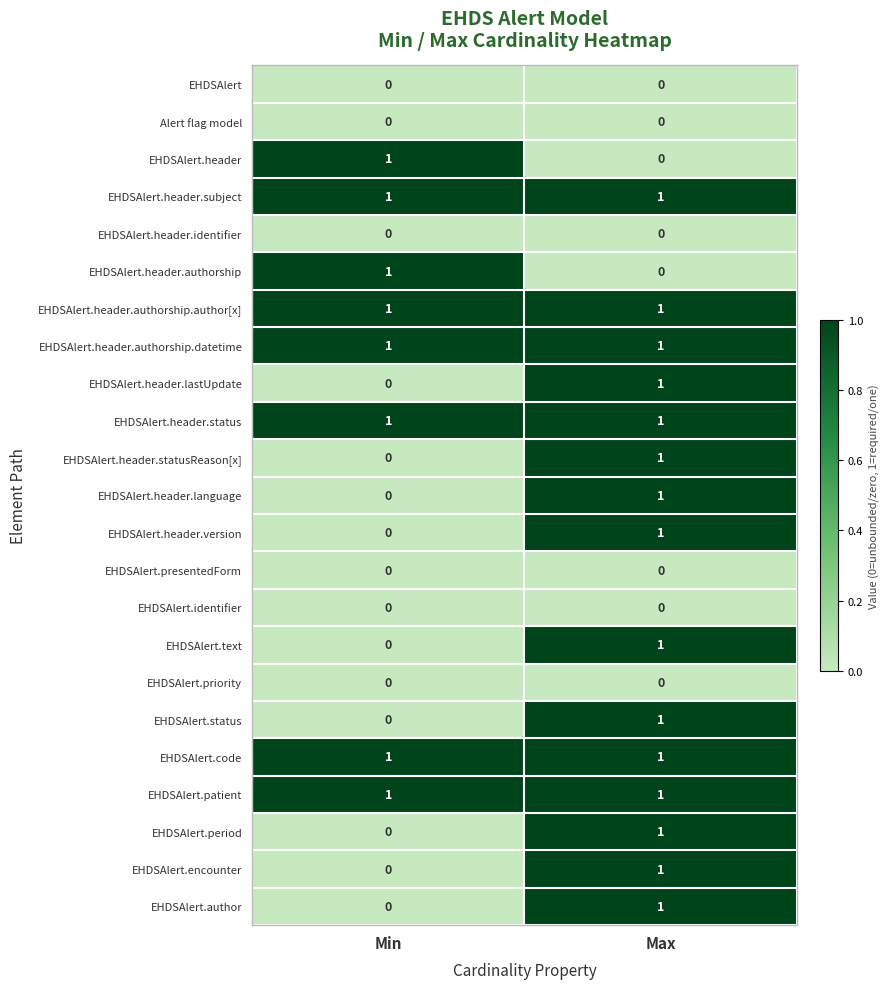

Is it true that EHDSAlert.priority equals 0 at Min?

True